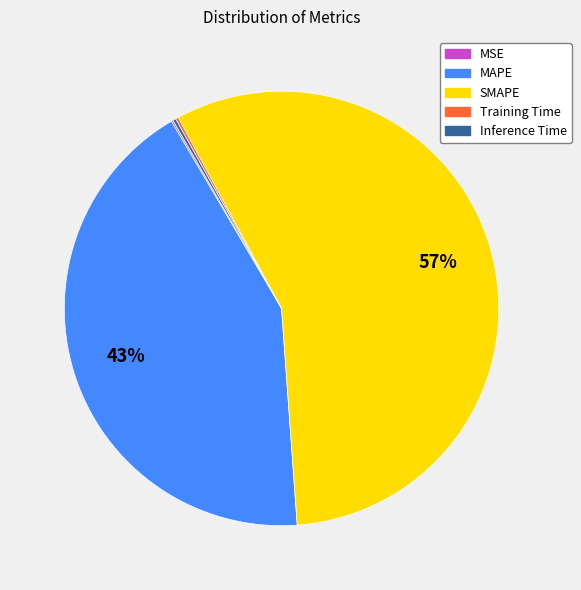

Which category accounts for the majority?

SMAPE